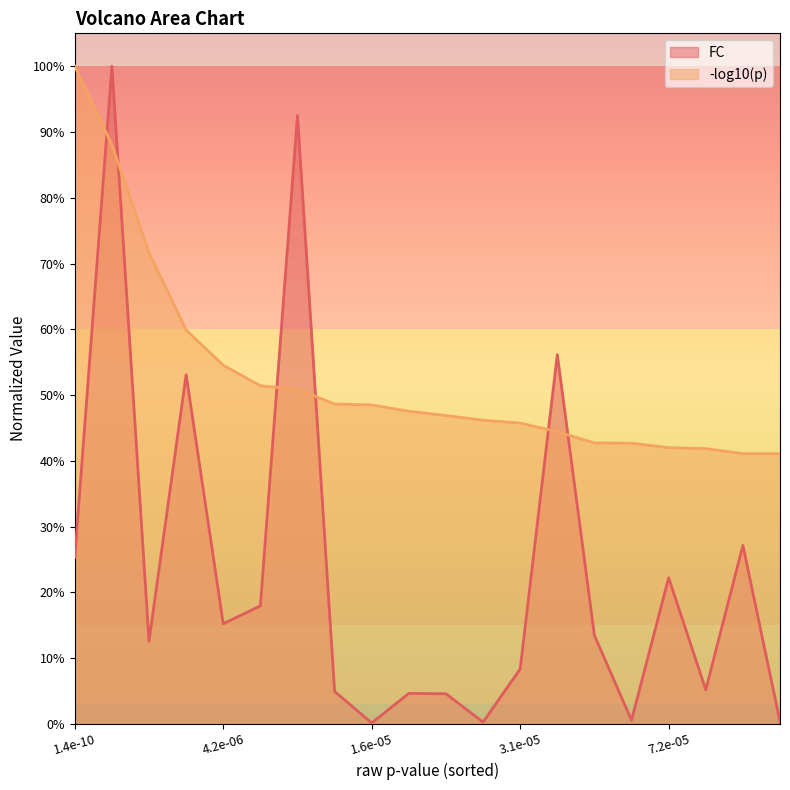

Which category has the lowest value in the -log10(p) series?

19